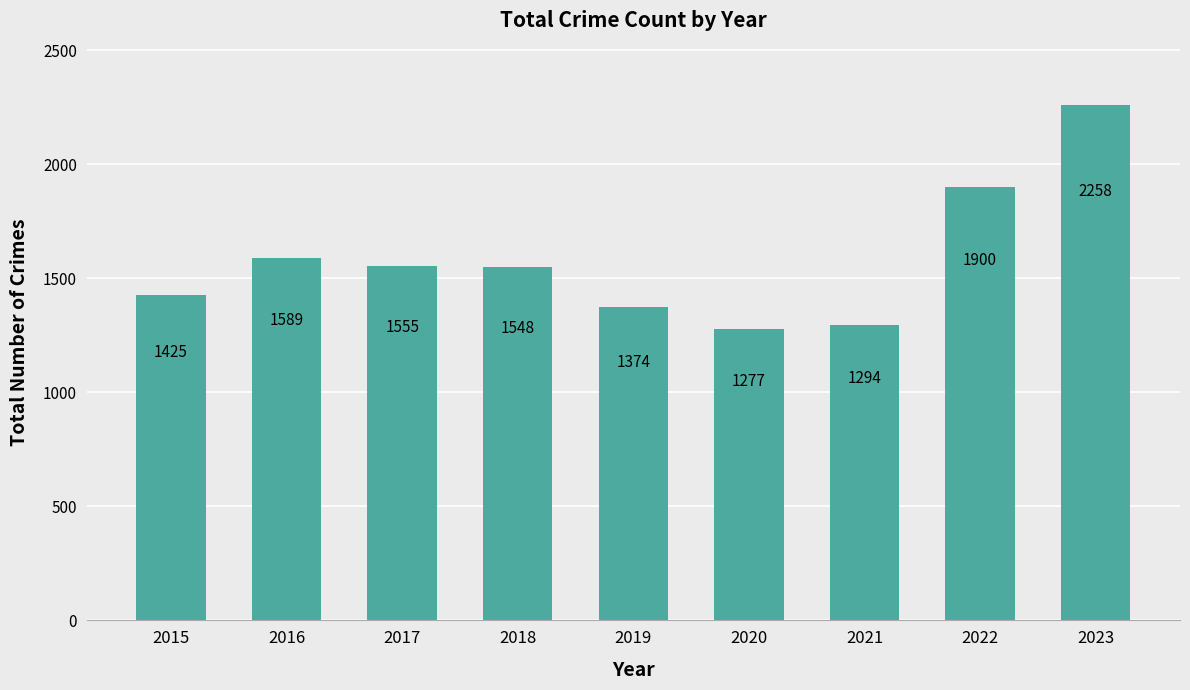

Reading left to right, transcribe all the data shown in this chart.

1425	1589	1555	1548	1374	1277	1294	1900	2258